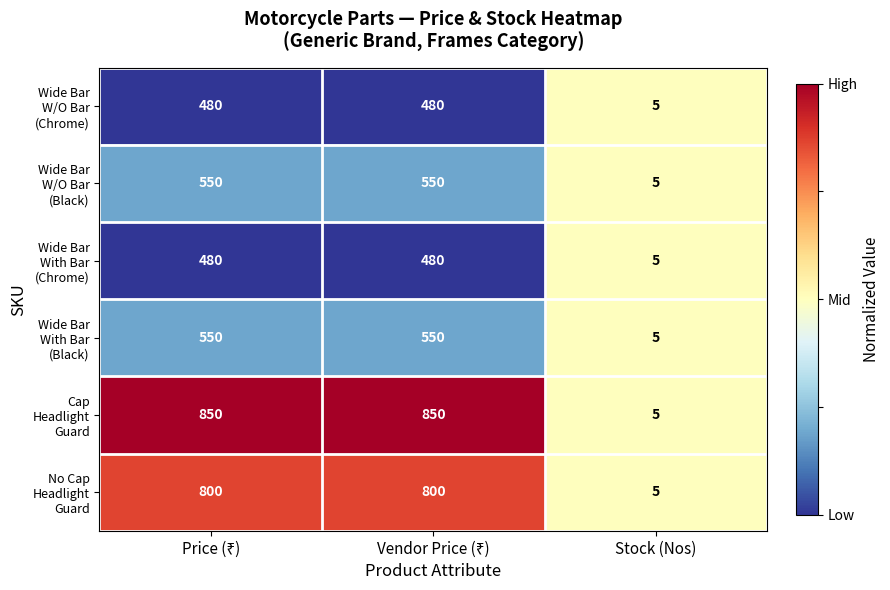

What is the smallest value displayed?

5